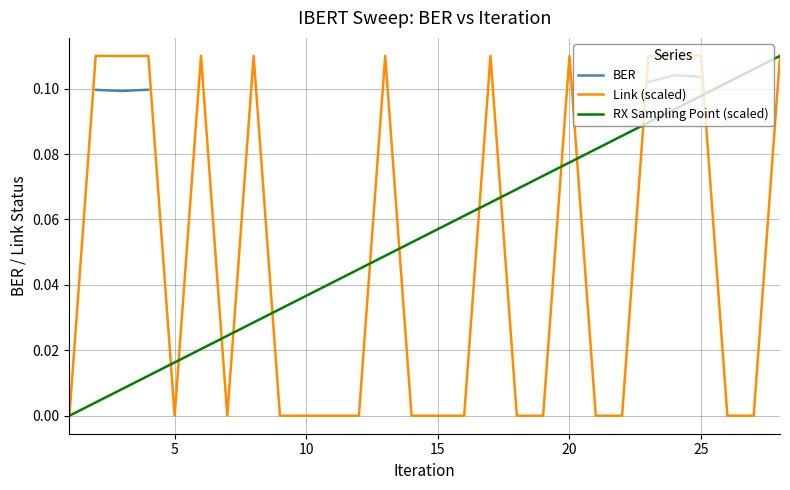

True or false: BER has more than 0 interior local peaks.

True